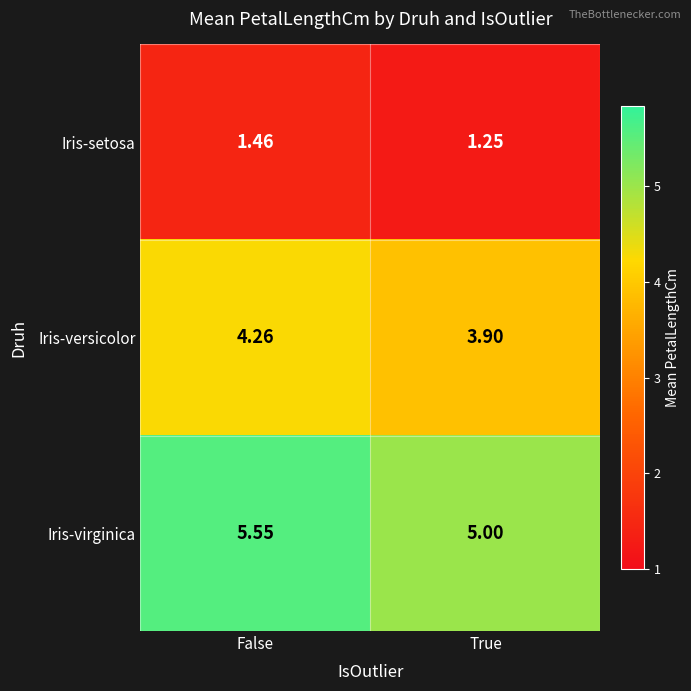

Where does the Iris-versicolor series first go above 4?

False